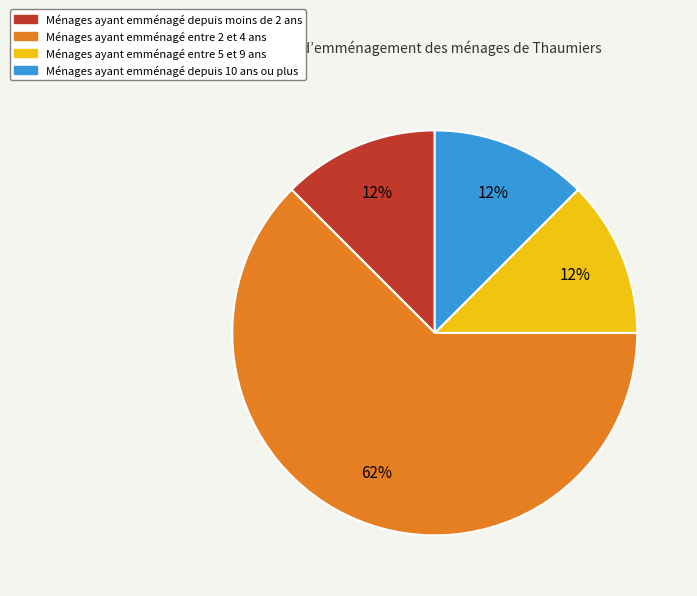

To the nearest percent, what is the average slice percentage?

25%